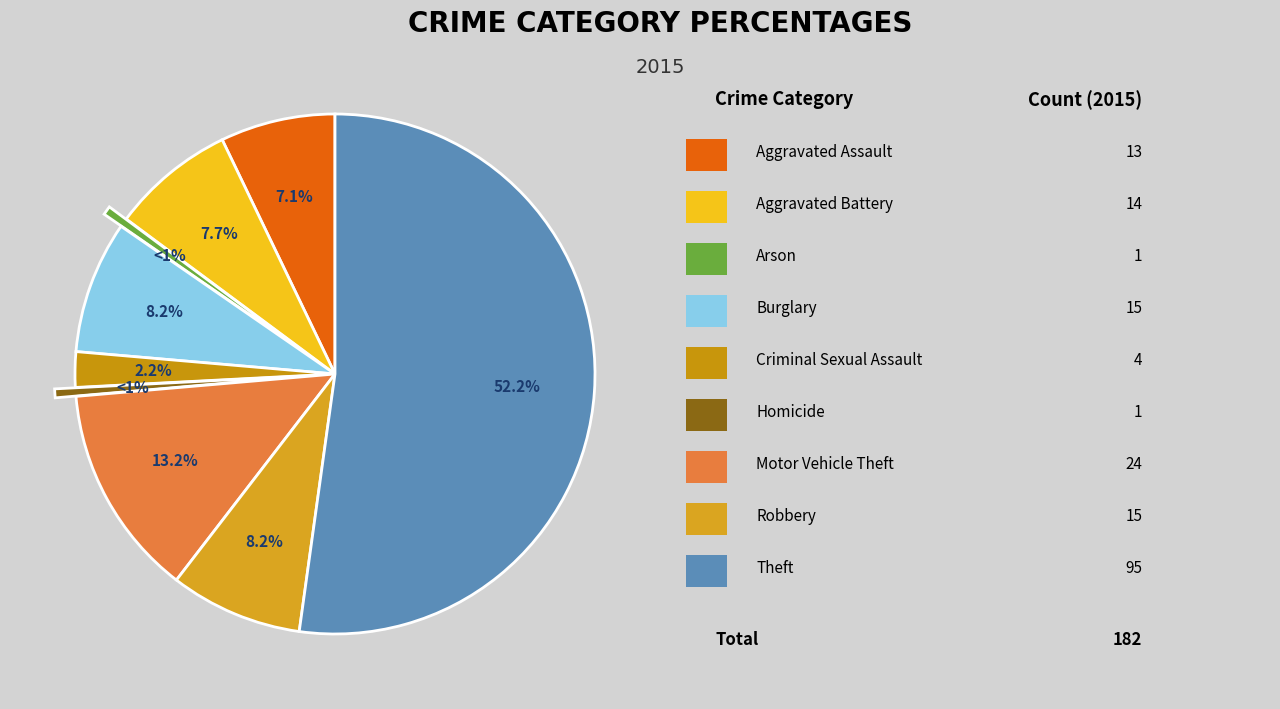

How many segments does this pie chart have?

9